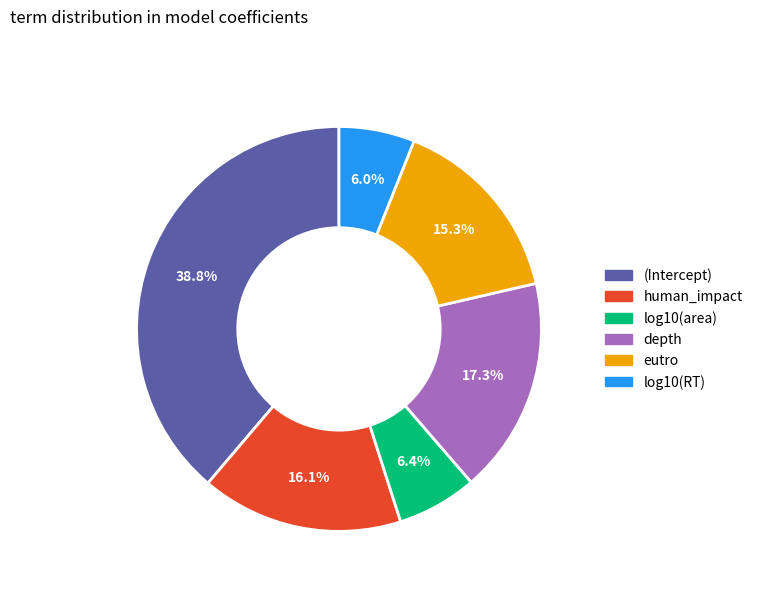

How many slices are in this pie chart?

6